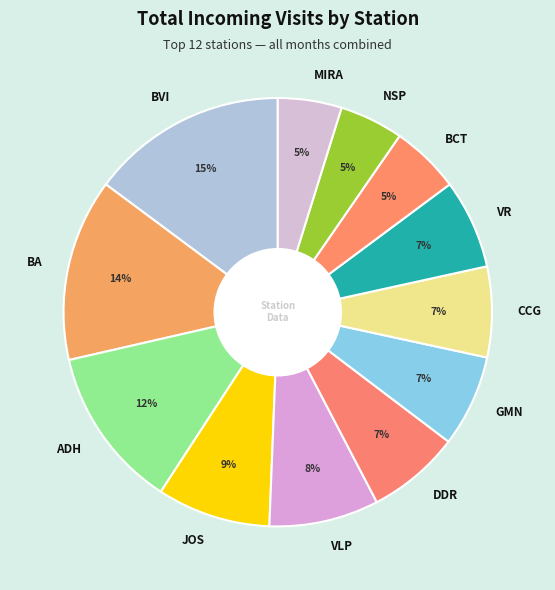

The DDR slice represents 7% of the pie. True or false?

True